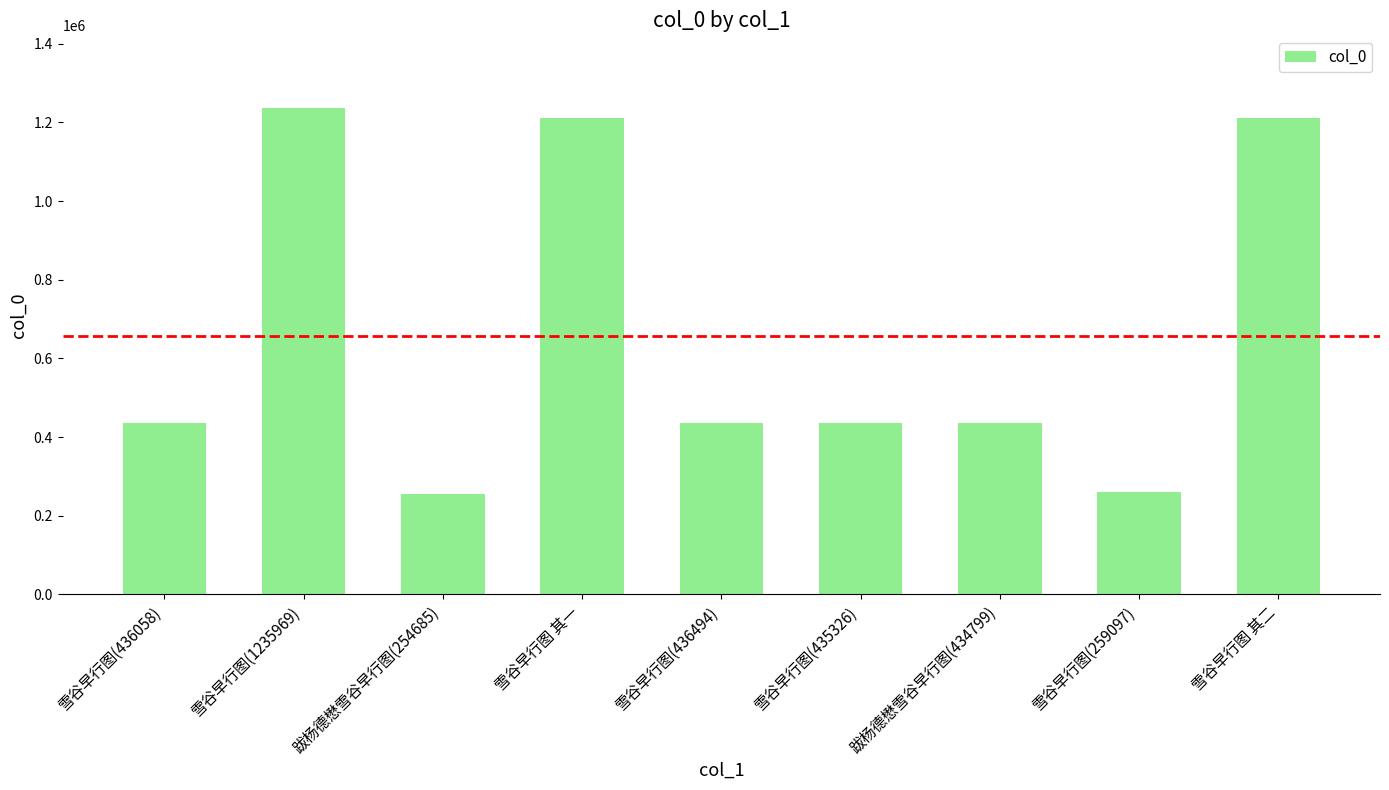

What is the maximum value shown in the chart?

1235969